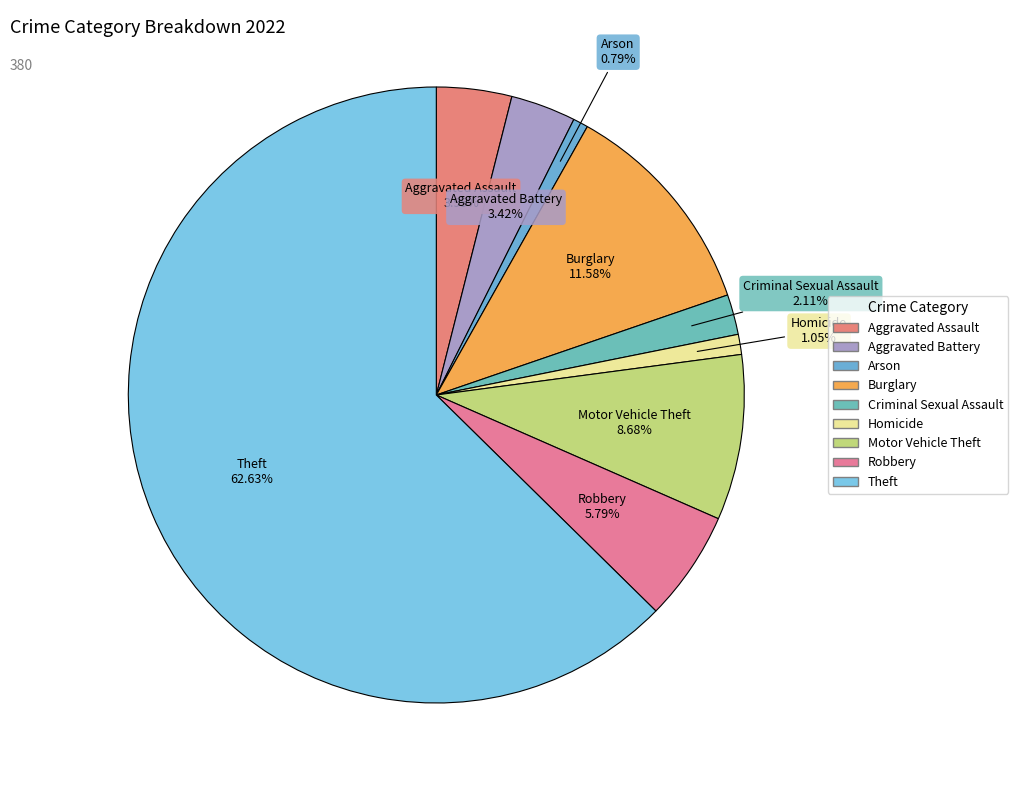

Between Aggravated Battery and Homicide, which is larger?

Aggravated Battery